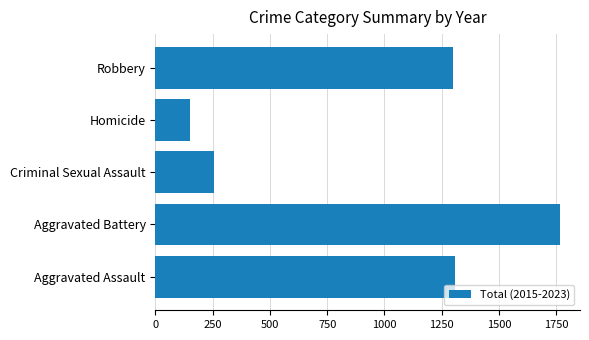

Reading bottom to top, extract all data points from this chart.

Aggravated Assault=1308	Aggravated Battery=1765	Criminal Sexual Assault=257	Homicide=151	Robbery=1300